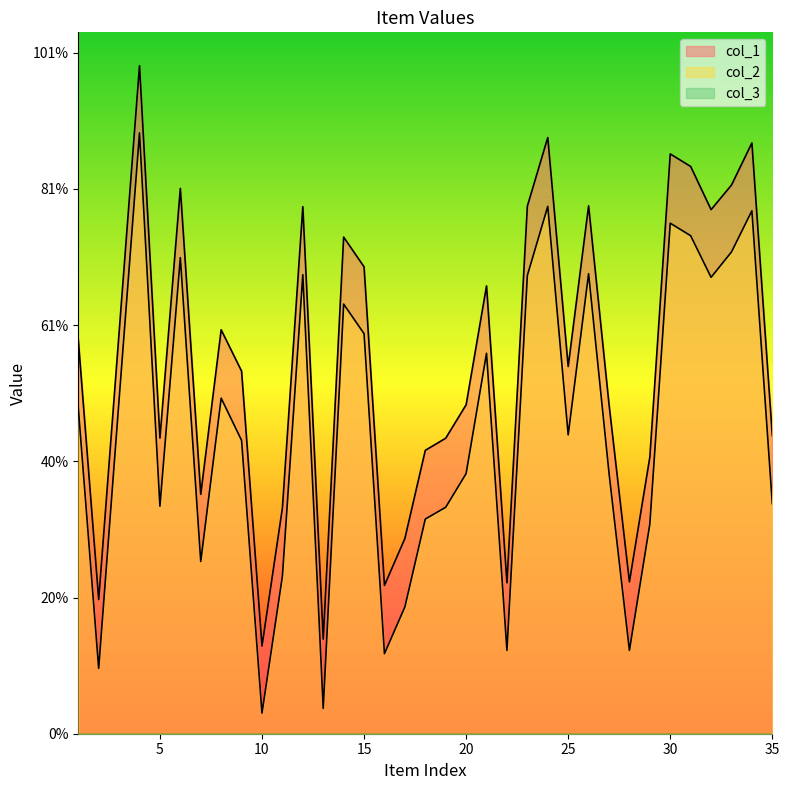

True or false: col_1 and col_2 cross at least once.

False